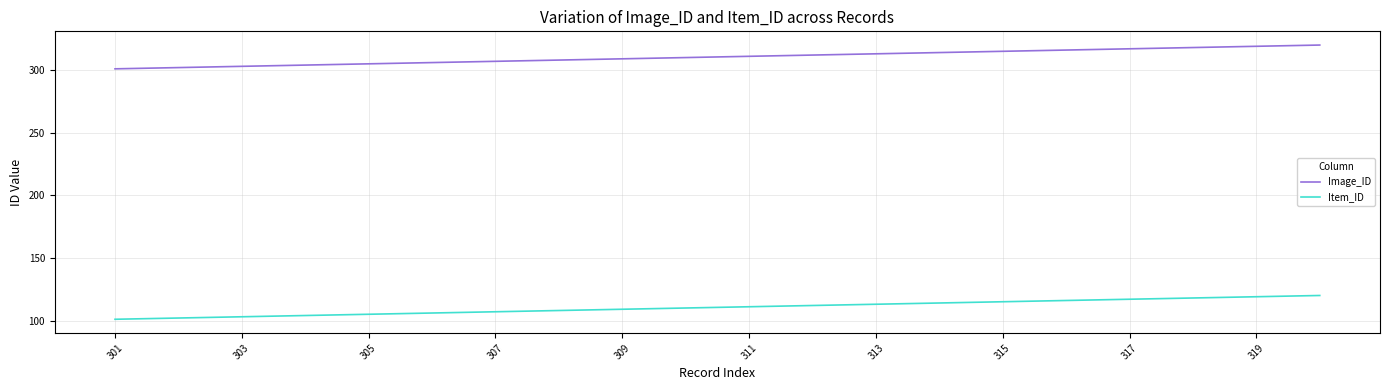

List the series in order of their overall mean, lowest first.

Item_ID, Image_ID